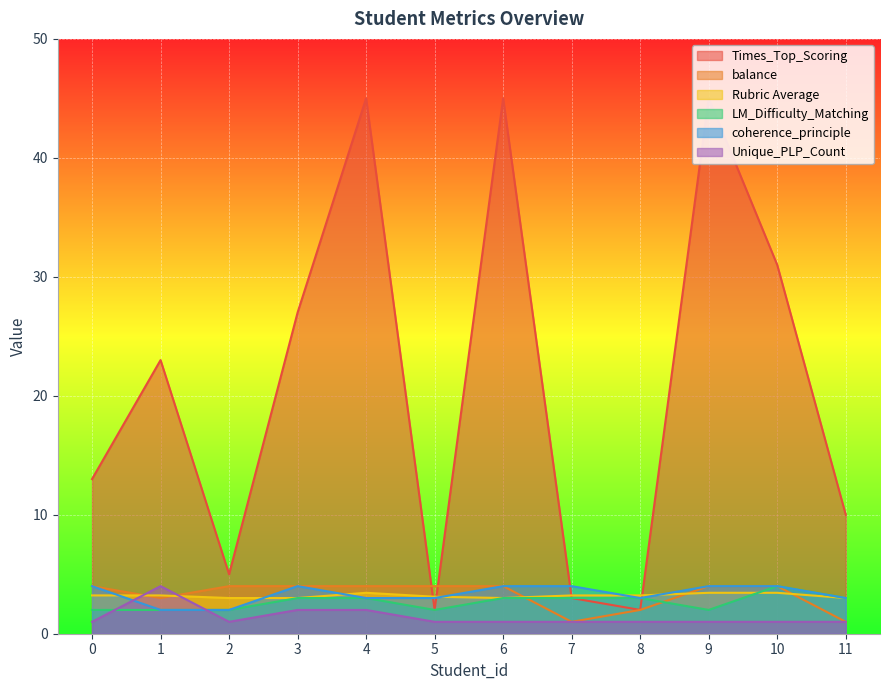

Reading left to right, transcribe all the data shown in this chart.

Times_Top_Scoring: 13.0	23.0	5.0	27.0	45.0	2.0	45.0	3.0	2.0	45.0	31.0	10.0
balance: 4.0	3.0	4.0	4.0	4.0	4.0	4.0	1.0	2.0	4.0	4.0	1.0
Rubric Average: 3.2	3.2	3.0	3.0	3.4	3.1	3.0	3.2	3.2	3.4	3.4	3.0
LM_Difficulty_Matching: 2.0	2.0	2.0	3.0	3.0	2.0	3.0	3.0	3.0	2.0	4.0	3.0
coherence_principle: 4.0	2.0	2.0	4.0	3.0	3.0	4.0	4.0	3.0	4.0	4.0	3.0
Unique_PLP_Count: 1.0	4.0	1.0	2.0	2.0	1.0	1.0	1.0	1.0	1.0	1.0	1.0